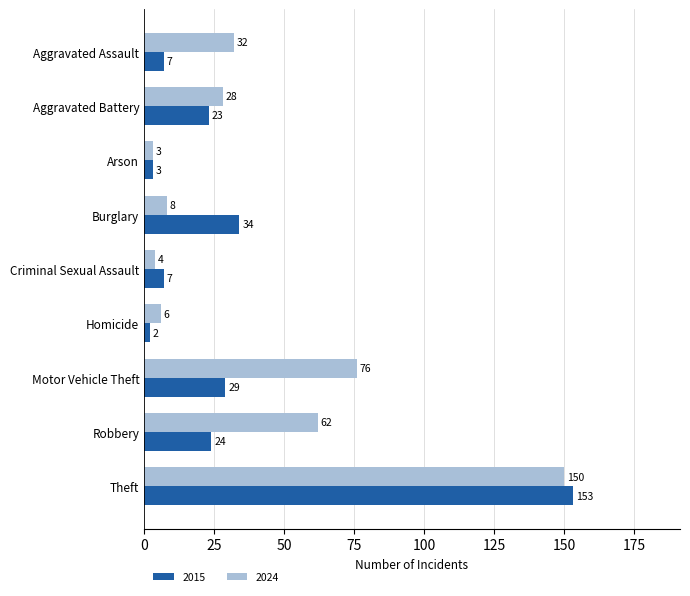

Count the number of categories in the chart.

9